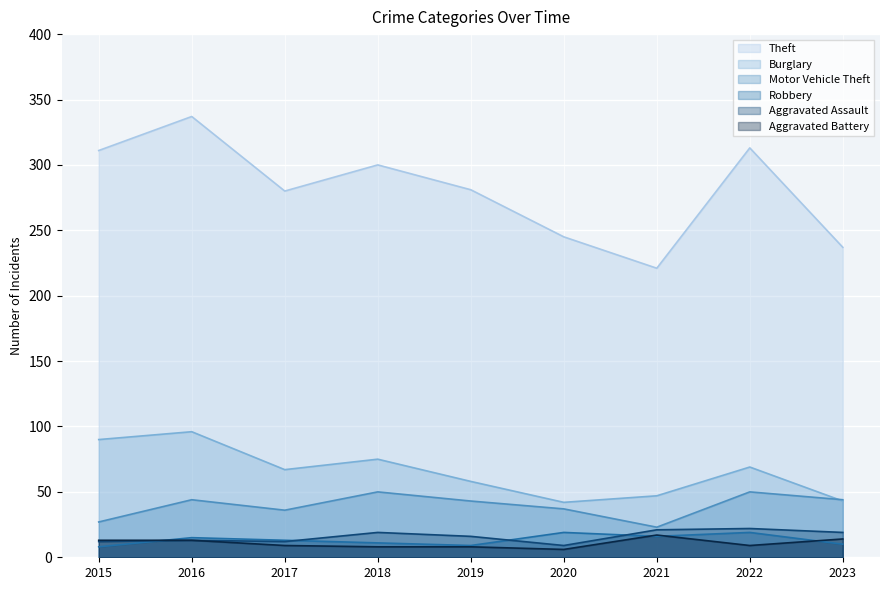

True or false: Burglary and Robbery cross at least once.

False